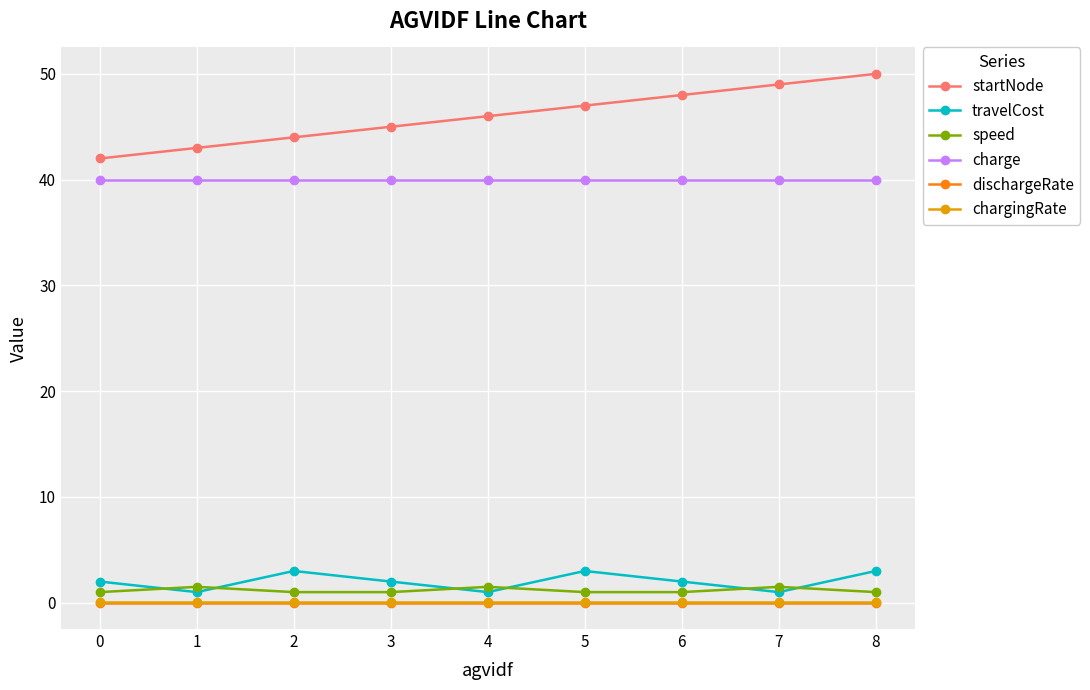

What is the difference between the highest and lowest values at 8?

50.0